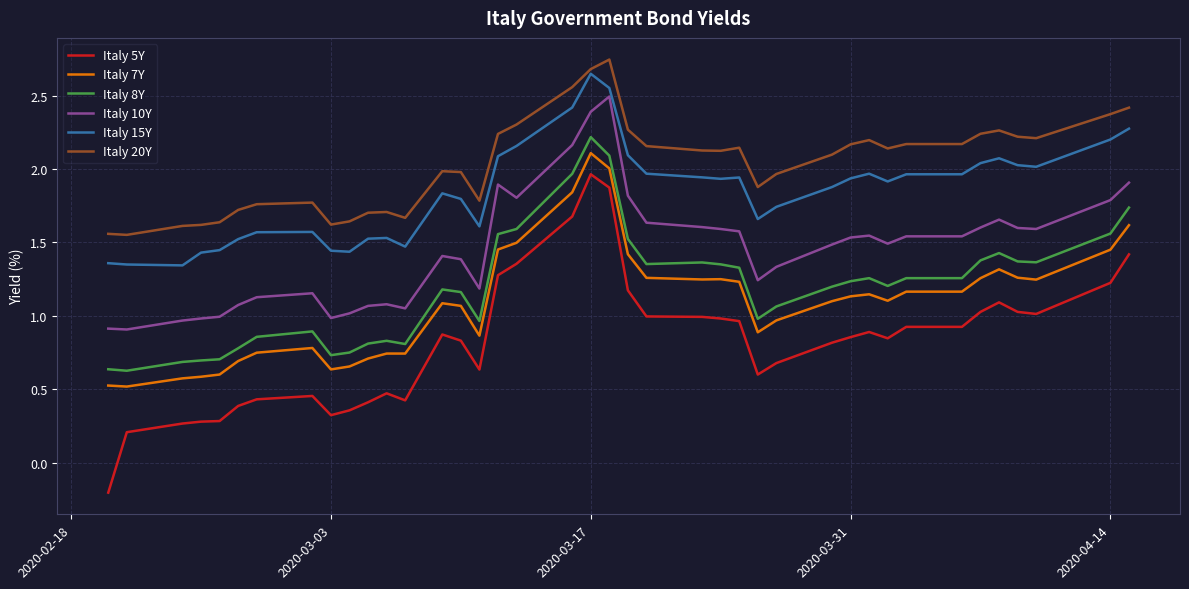

Which series has the largest range (max minus min)?

Italy 5Y